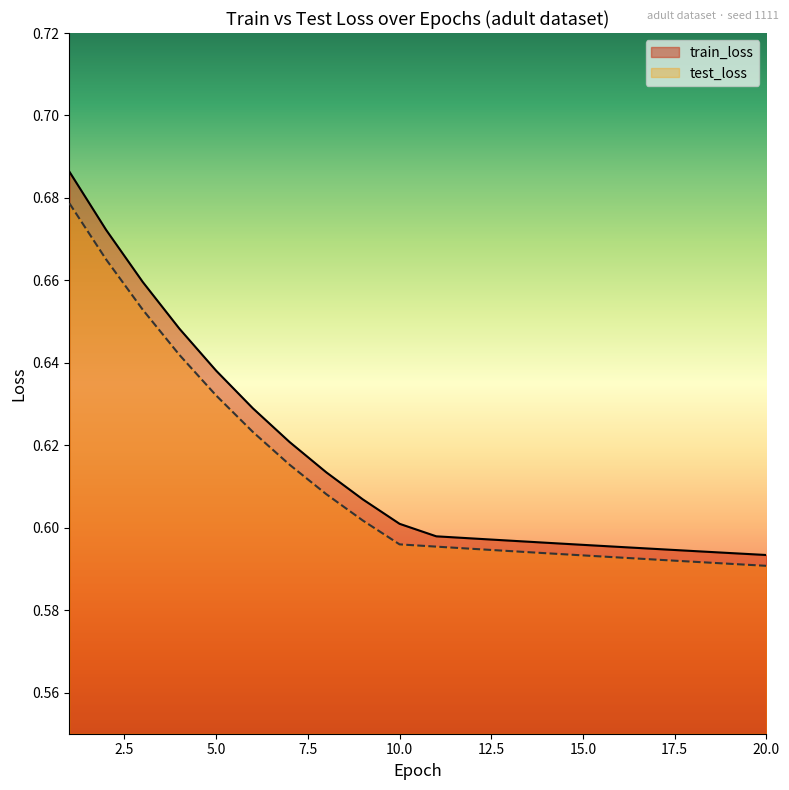

What is the total value across all series at 6?

1.3